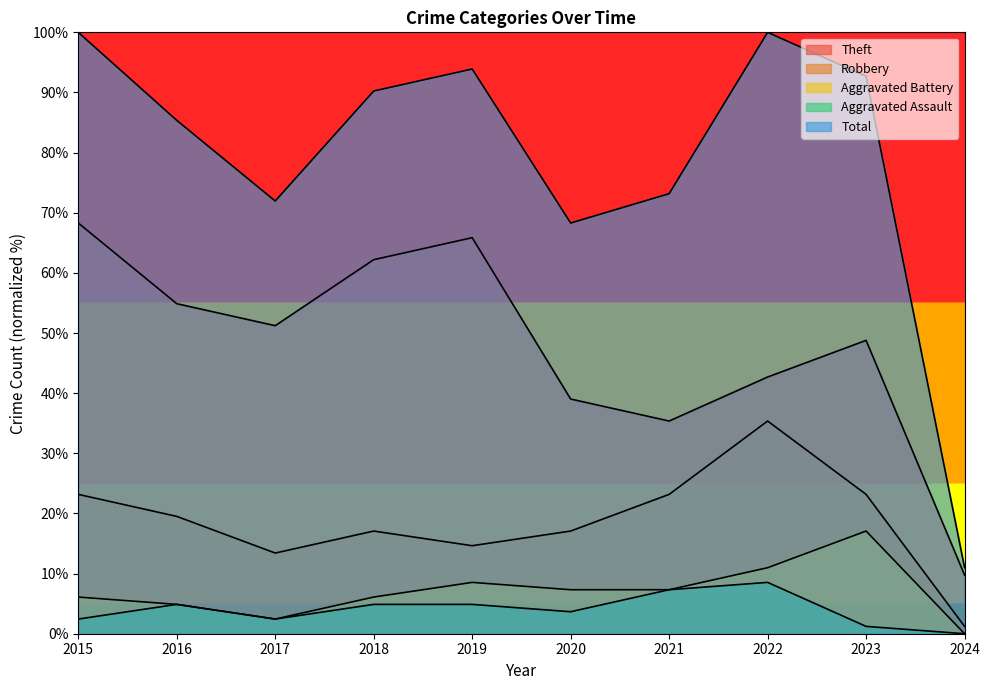

Rank the series by their maximum value, from highest to lowest.

Total, Theft, Robbery, Aggravated Battery, Aggravated Assault